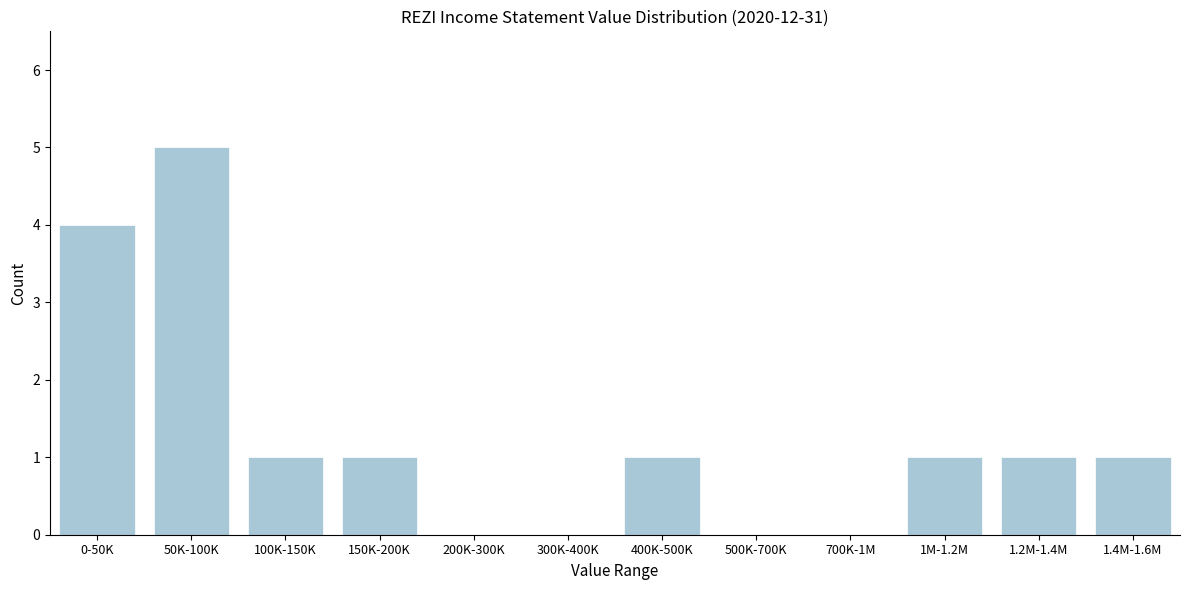

Reading left to right, what are all the values shown in this chart?

0-50K=4	50K-100K=5	100K-150K=1	150K-200K=1	200K-300K=0	300K-400K=0	400K-500K=1	500K-700K=0	700K-1M=0	1M-1.2M=1	1.2M-1.4M=1	1.4M-1.6M=1